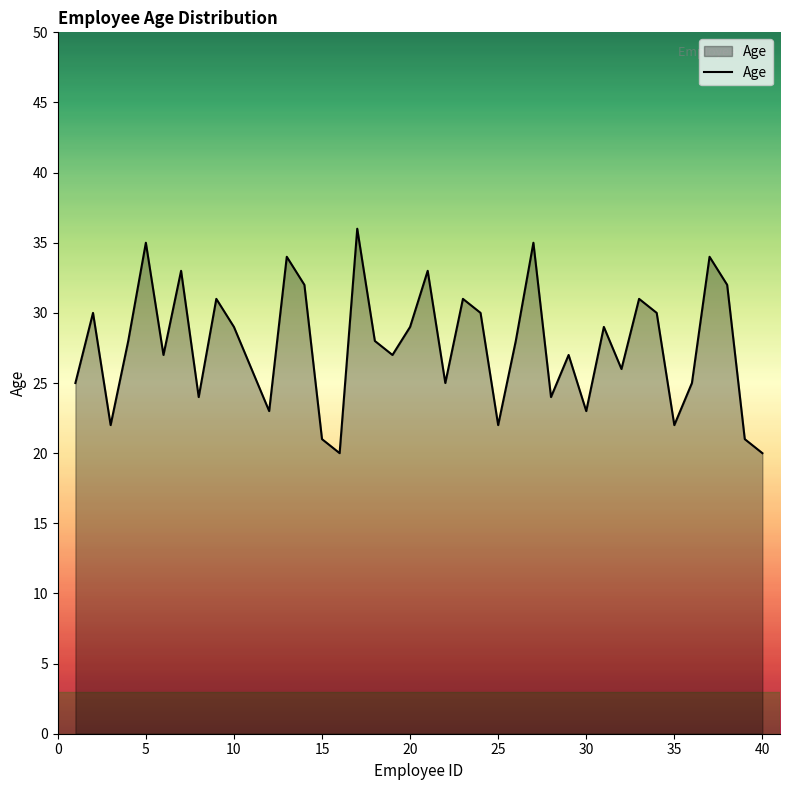

What is the greatest value displayed?

36